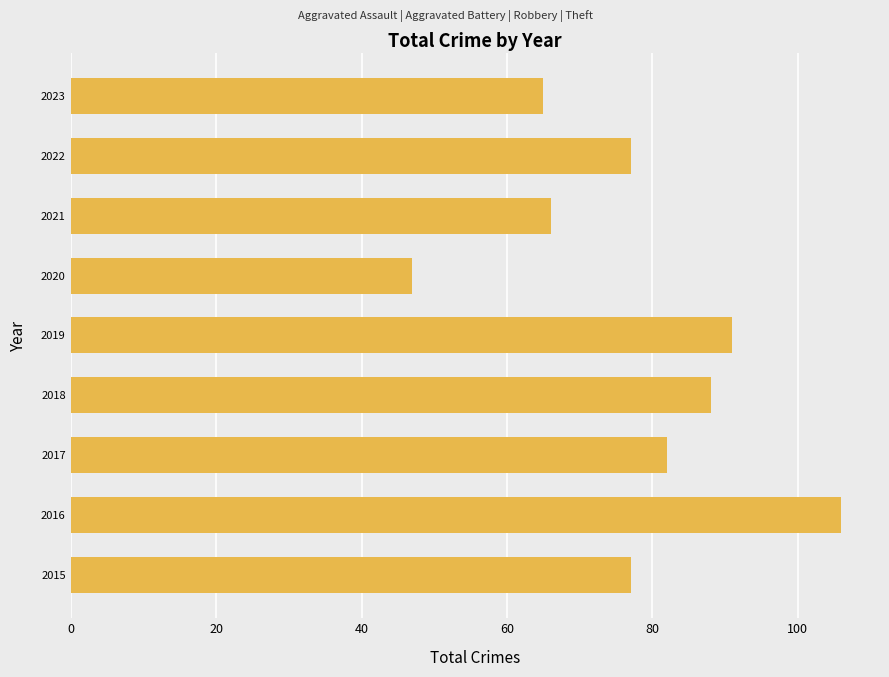

What is the approximate value at 2021, to the nearest 5?

65